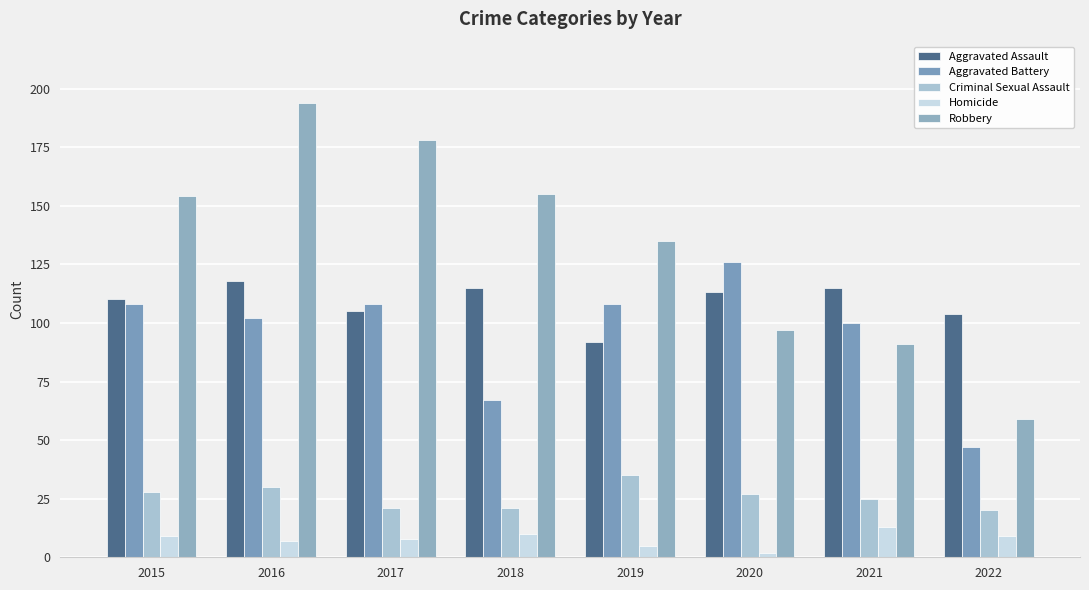

The Aggravated Battery series shows 108 at 2015. True or false?

True